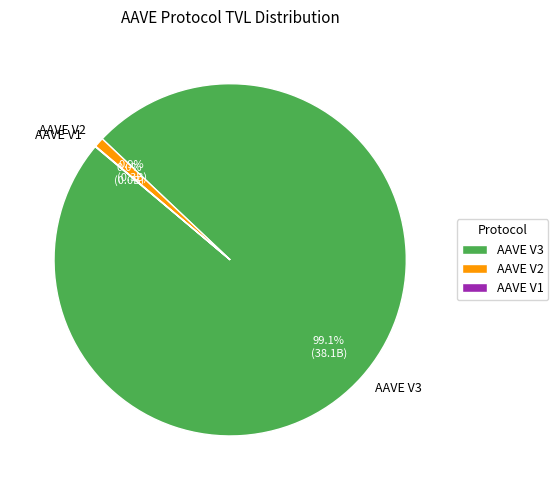

What percentage is the AAVE V2 slice, to the nearest percent?

1%